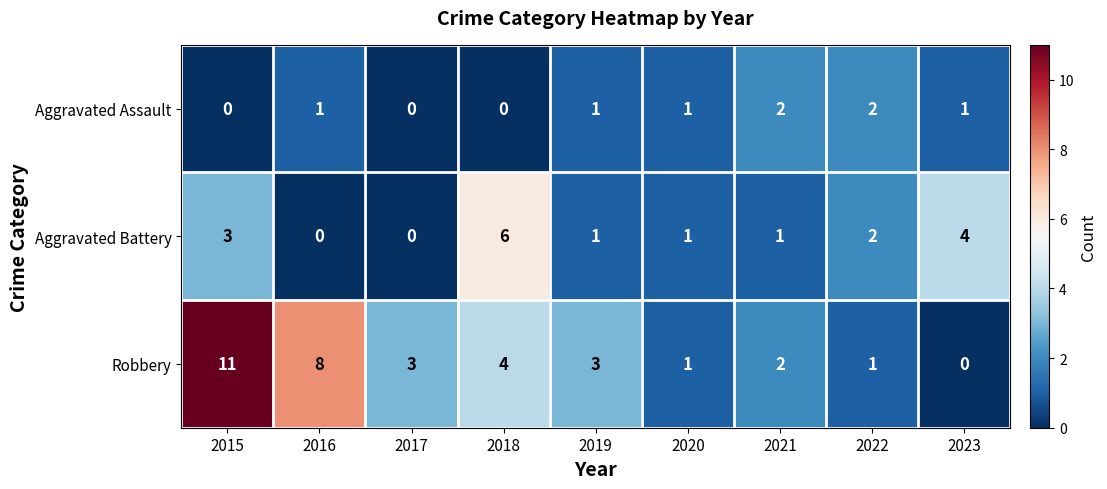

Count the Aggravated Battery values in the range 1 to 3.

5